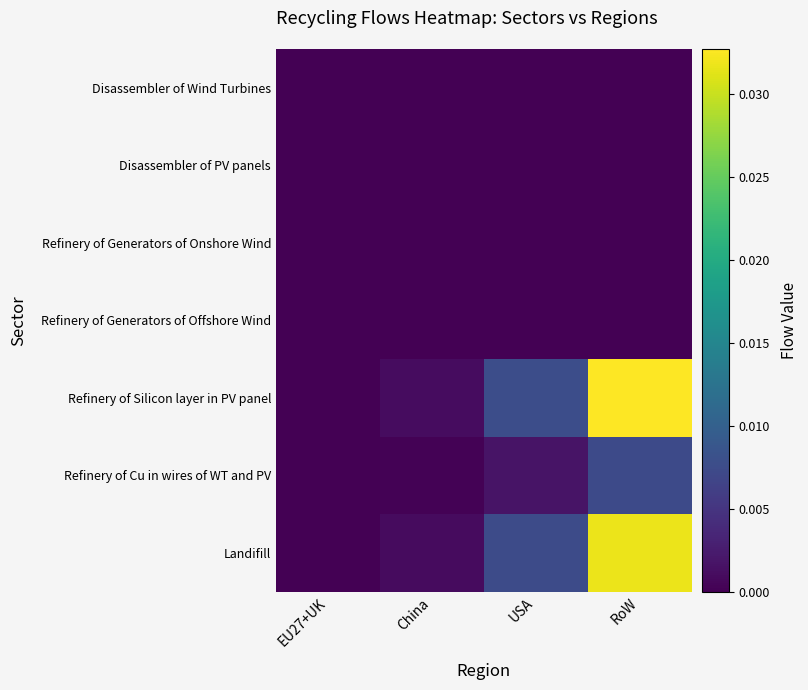

Which category has the highest value across all series?

RoW